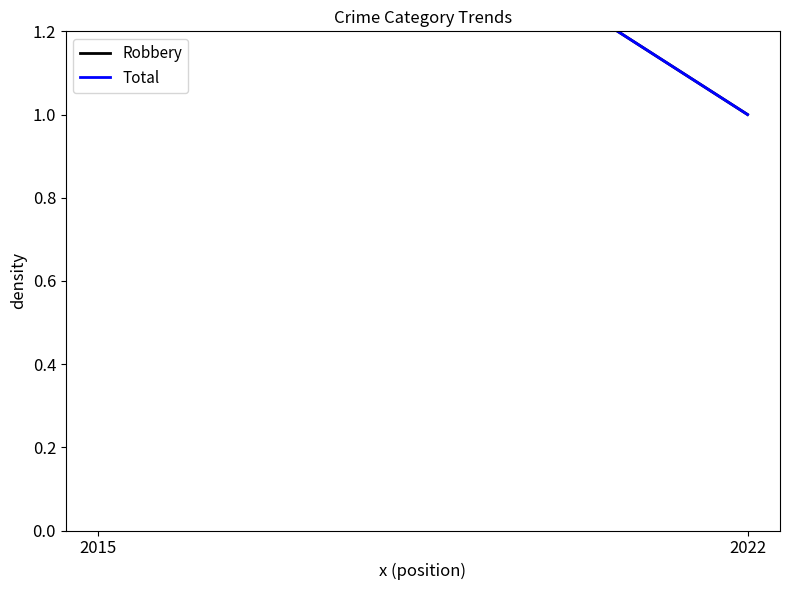

Between 2022 and 2015, which is larger?

2015